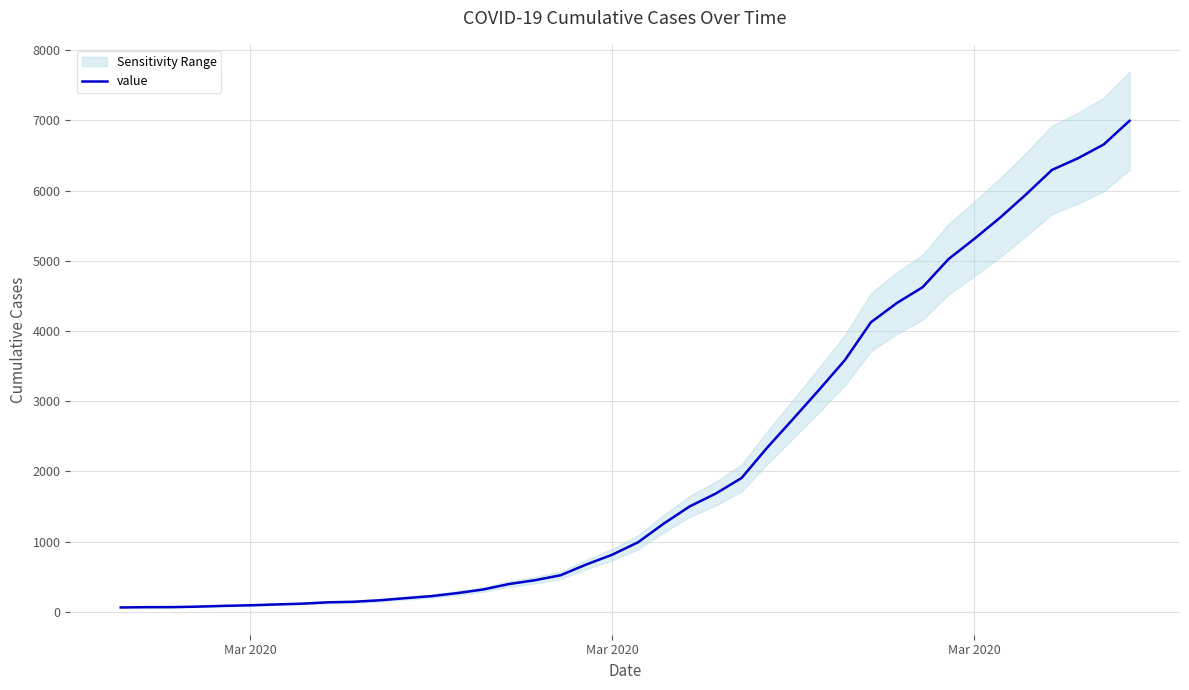

Reading right to left, extract all data points from this chart.

6994	6656	6459	6294	5946	5616	5313	5024	4624	4398	4124	3588	3164	2751	2343	1907	1685	1504	1260	992	815	676	522	451	397	319	268	225	196	166	145	137	118	107	95	87	76	69	68	64